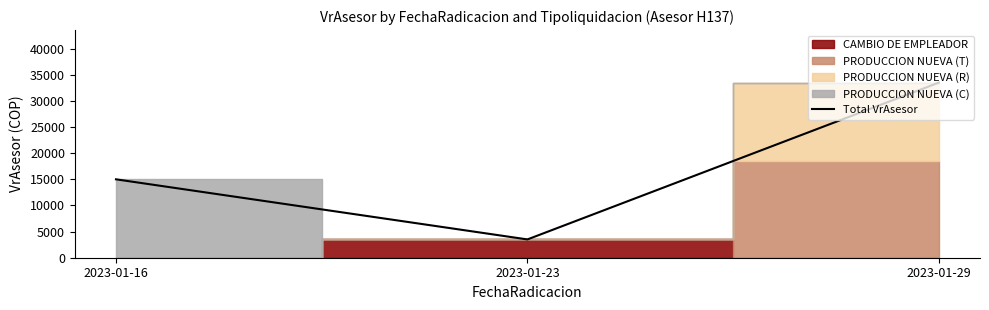

Reading left to right, what are all the values shown in this chart?

2023-01-16=15000	2023-01-23=3500	2023-01-29=33500